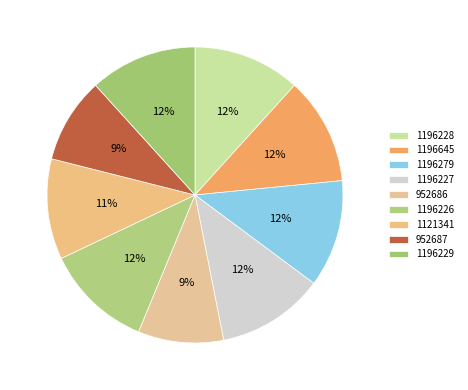

How many slices are in this pie chart?

9